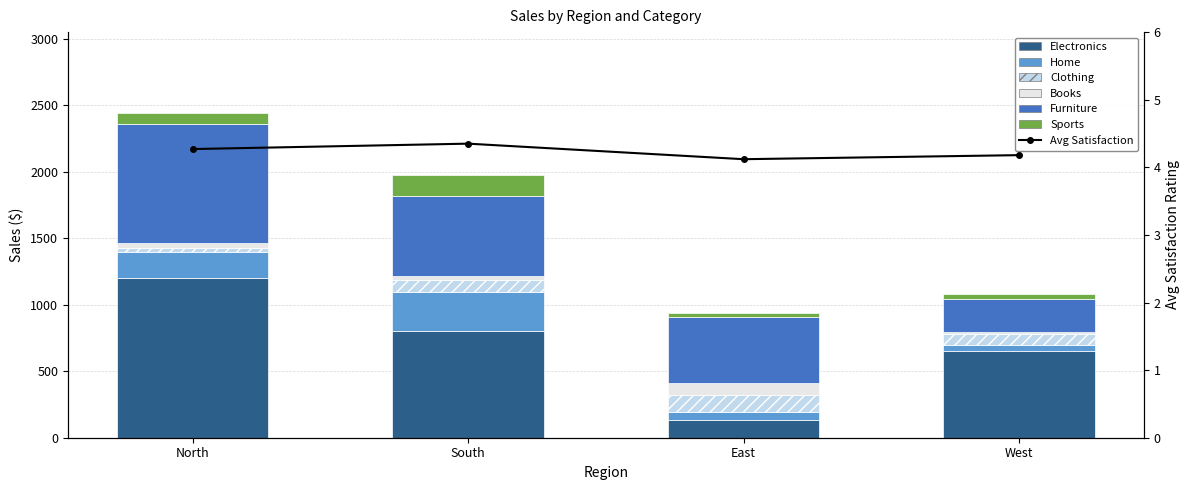

What is the label of the 2nd bar from the left?

South